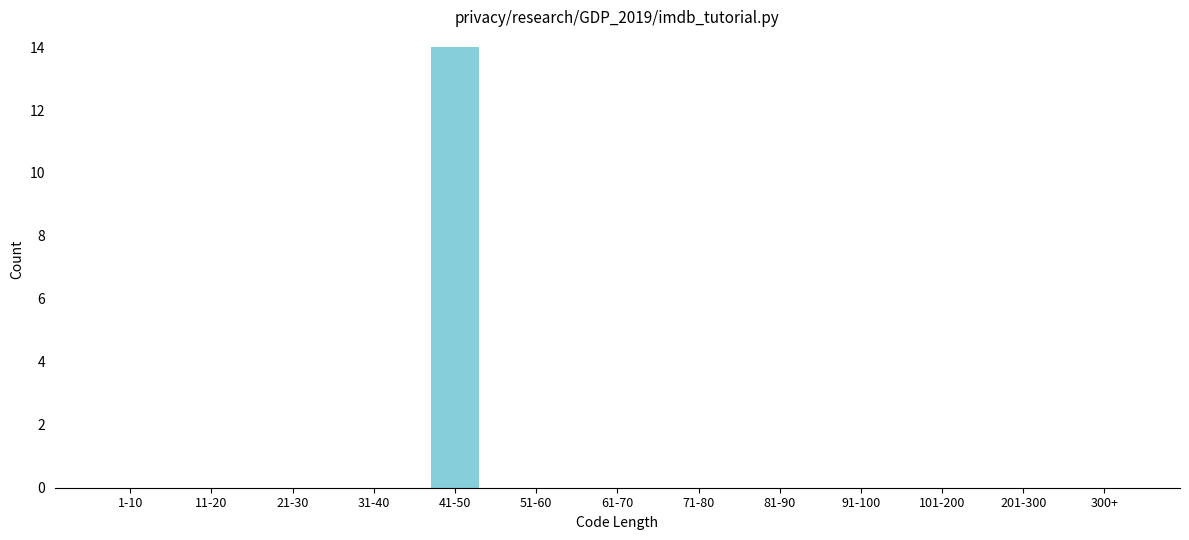

Reading right to left, list all the values displayed in this chart.

300+=0	201-300=0	101-200=0	91-100=0	81-90=0	71-80=0	61-70=0	51-60=0	41-50=14	31-40=0	21-30=0	11-20=0	1-10=0